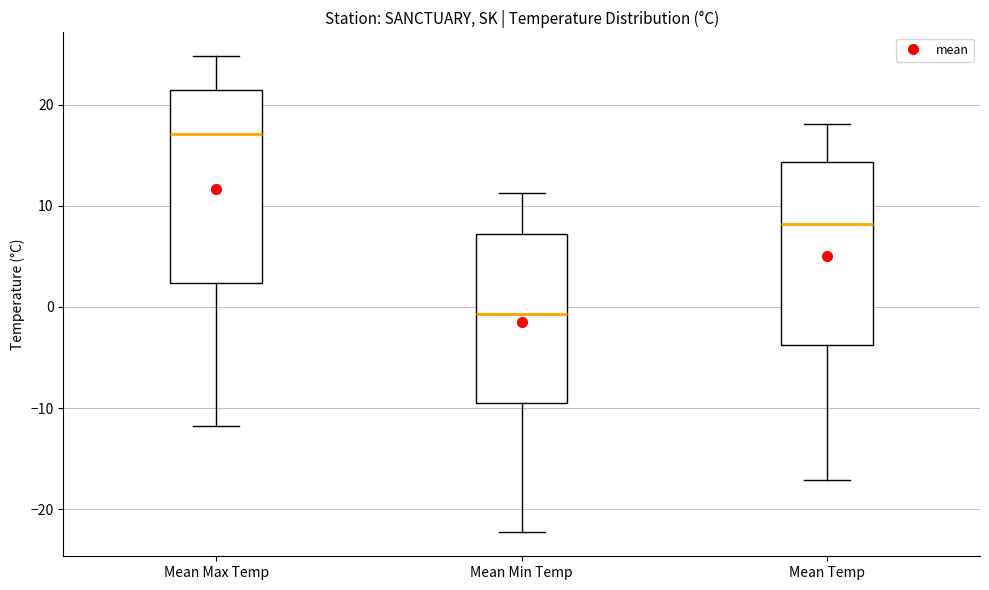

Which box has the highest median line?

Mean Max Temp